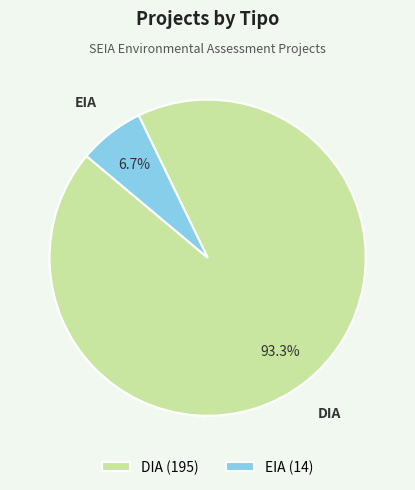

Count the number of slices in the pie.

2